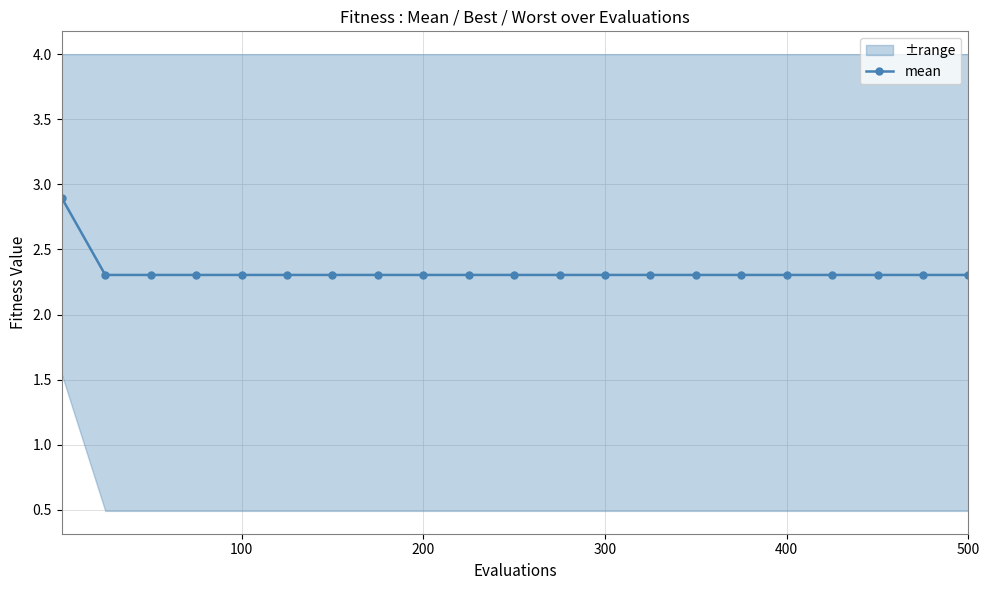

What is the difference between the maximum and minimum values in the best series?

1.1